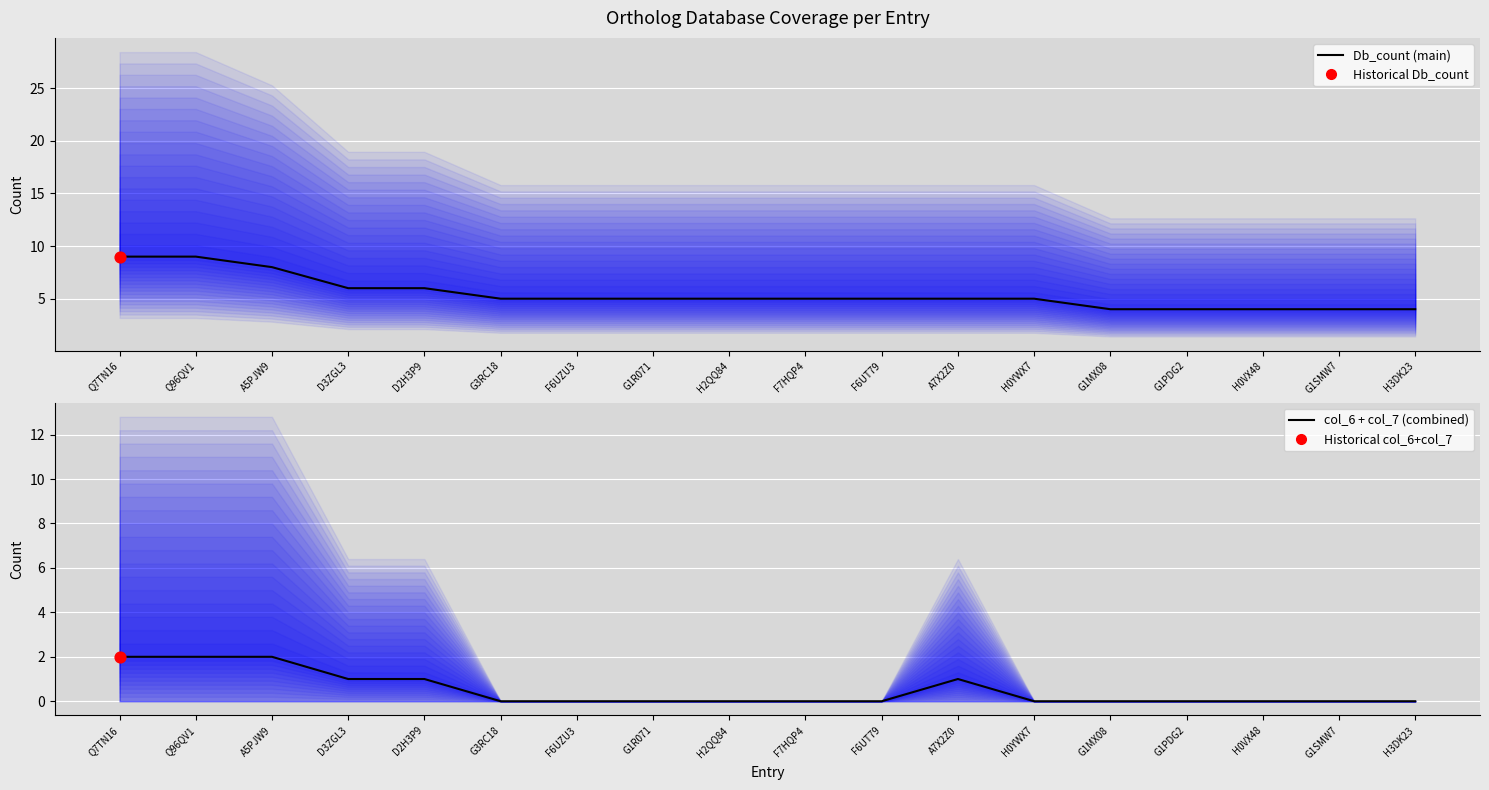

Which series reaches the minimum Y coordinate?

col_6 + col_7 (combined)